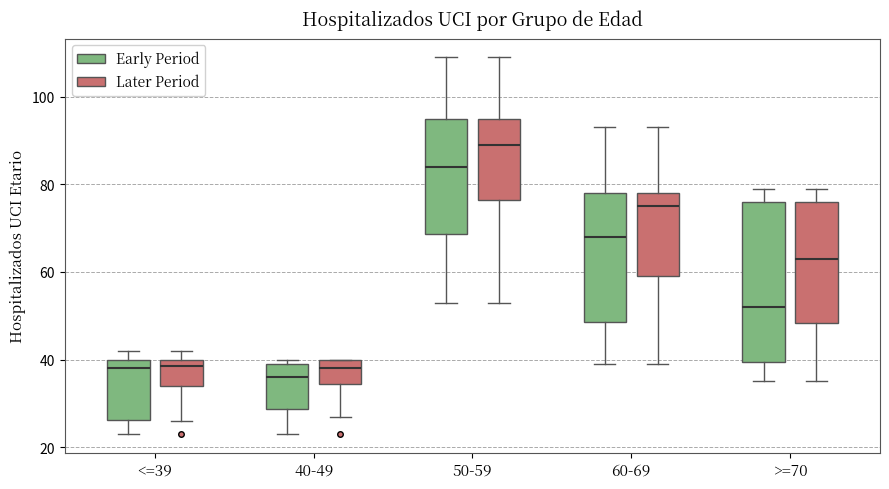

Where does the upper whisker of the box for 50-59 (Early Period) end on the y-axis? The values are not printed on the chart, so give them approximately, as read against the axis.

110